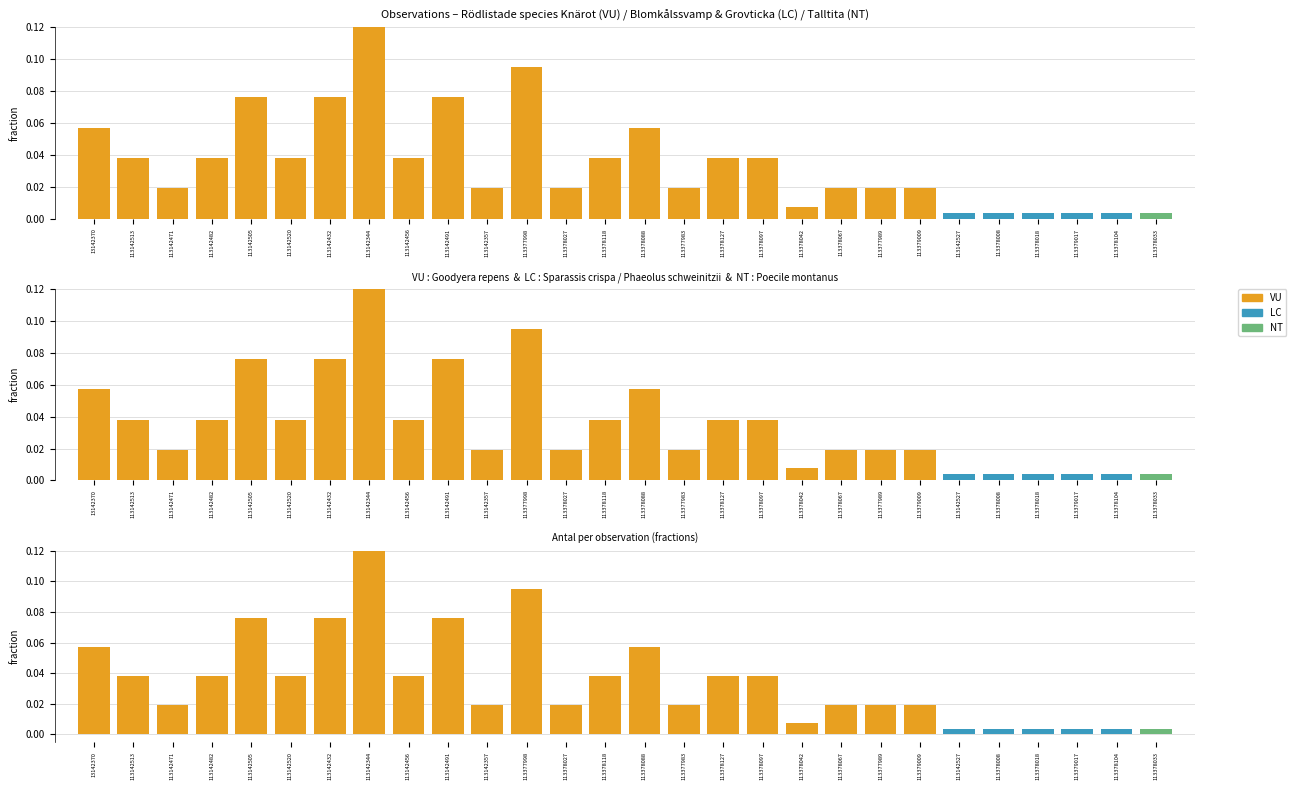

Reading left to right, what are all the values shown in this chart?

VU: 13142370=0.1	113142513=0.0	113142471=0.0	113142482=0.0	113142505=0.1	113142520=0.0	113142432=0.1	113142344=0.1	113142456=0.0	113142491=0.1	113142357=0.0	113377998=0.1	113378027=0.0	113378118=0.0	113378088=0.1	113377983=0.0	113378127=0.0	113378097=0.0	113378042=0.0	113378067=0.0	113377989=0.0	113379009=0.0	113142527=0.0	113378008=0.0	113378018=0.0	113379017=0.0	113378104=0.0	113378033=0.0
LC: 13142370=0.0	113142513=0.0	113142471=0.0	113142482=0.0	113142505=0.0	113142520=0.0	113142432=0.0	113142344=0.0	113142456=0.0	113142491=0.0	113142357=0.0	113377998=0.0	113378027=0.0	113378118=0.0	113378088=0.0	113377983=0.0	113378127=0.0	113378097=0.0	113378042=0.0	113378067=0.0	113377989=0.0	113379009=0.0	113142527=0.0	113378008=0.0	113378018=0.0	113379017=0.0	113378104=0.0	113378033=0.0
NT: 13142370=0.0	113142513=0.0	113142471=0.0	113142482=0.0	113142505=0.0	113142520=0.0	113142432=0.0	113142344=0.0	113142456=0.0	113142491=0.0	113142357=0.0	113377998=0.0	113378027=0.0	113378118=0.0	113378088=0.0	113377983=0.0	113378127=0.0	113378097=0.0	113378042=0.0	113378067=0.0	113377989=0.0	113379009=0.0	113142527=0.0	113378008=0.0	113378018=0.0	113379017=0.0	113378104=0.0	113378033=0.0